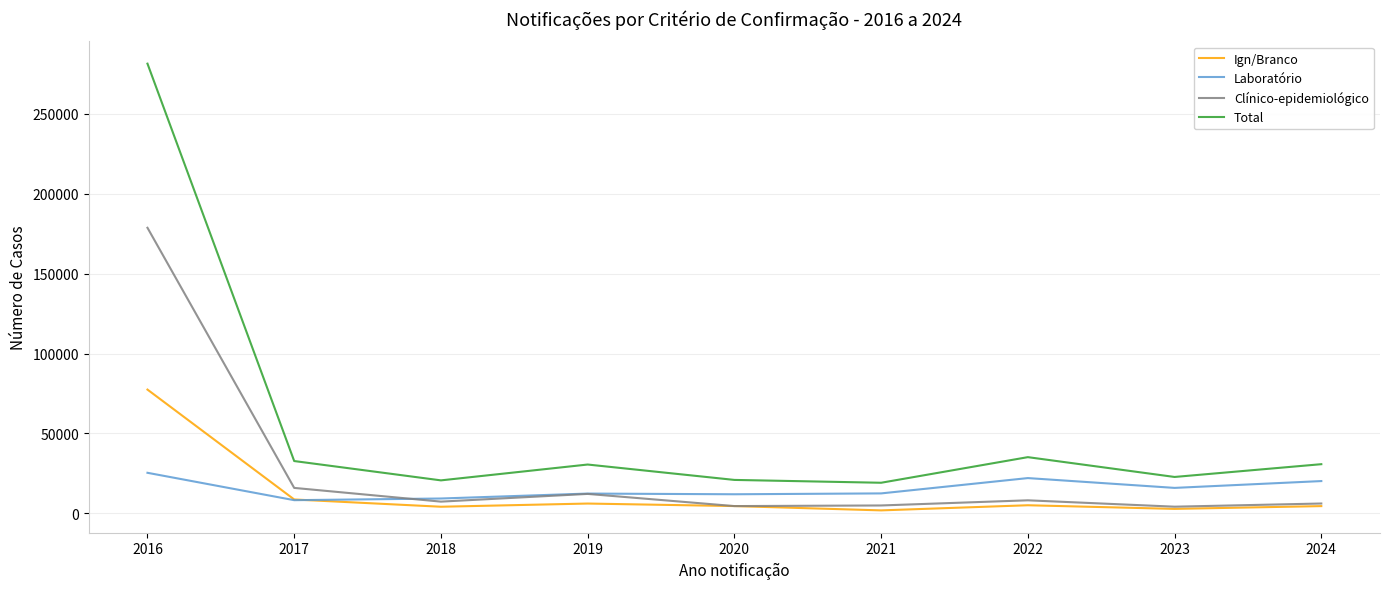

What is the sum of all Laboratório values?

137405